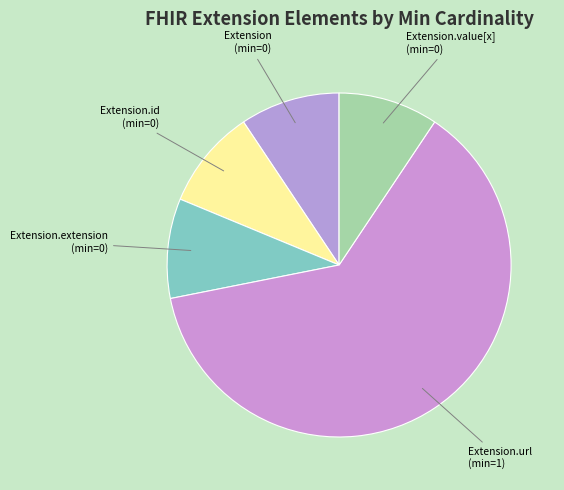

Does any single category account for the majority?

Yes